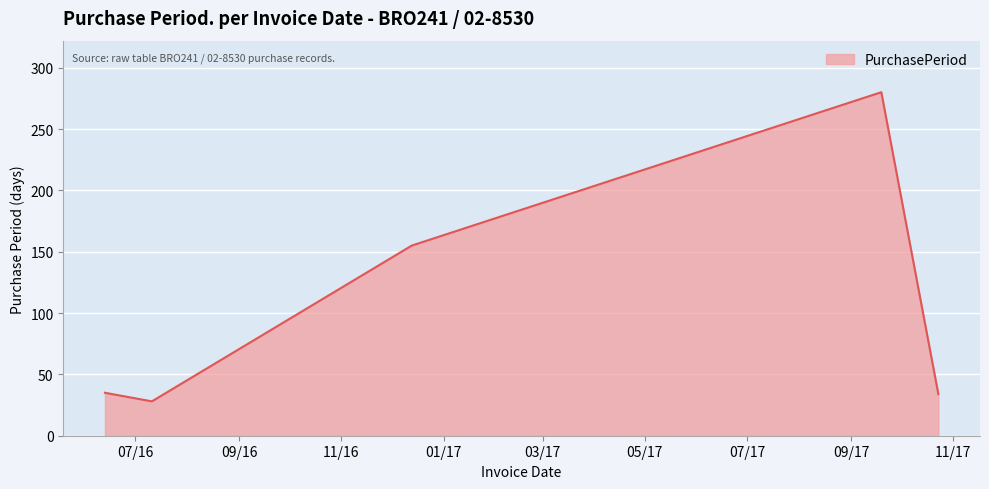

How many interior local valleys (lower than both neighbors) does the data have?

1